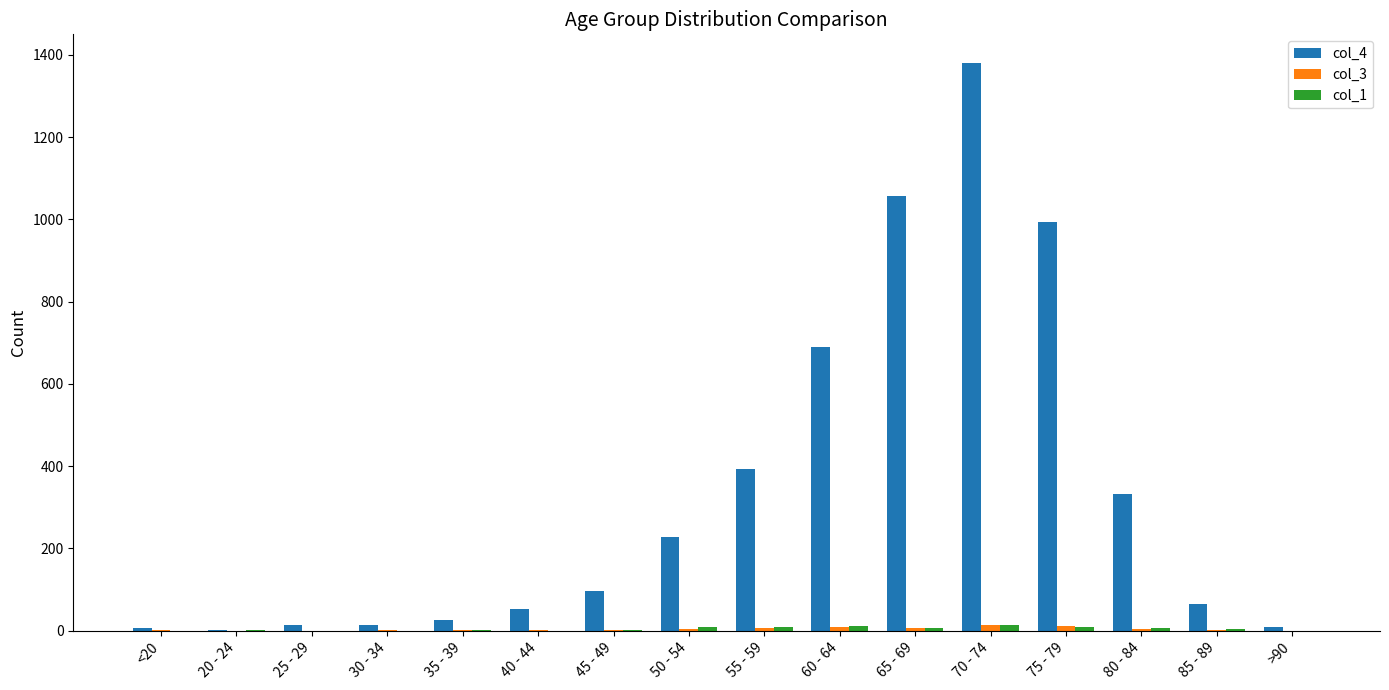

Which category has the highest value across all series?

70 - 74